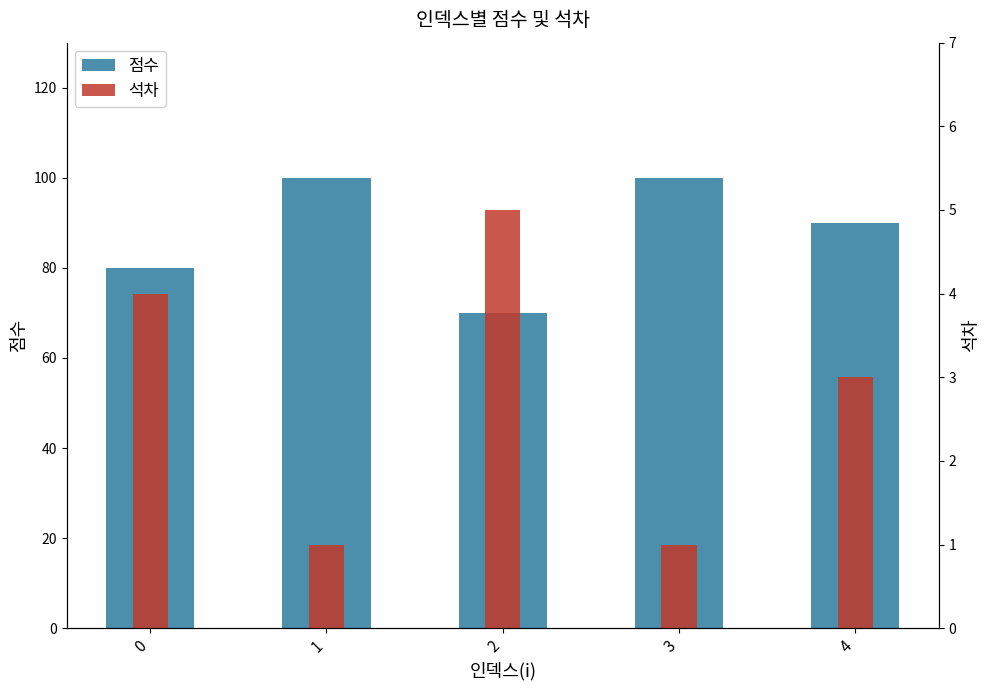

What are all the series names shown in the legend?

점수, 석차